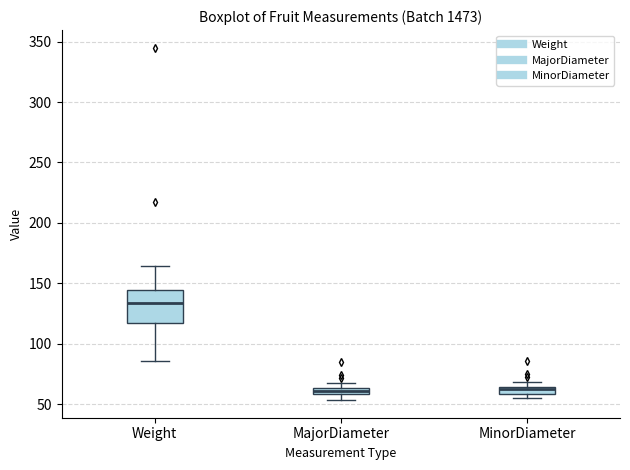

Where is the upper edge of the box for Weight on the y-axis? The values are not printed on the chart, so give them approximately, as read against the axis.

145